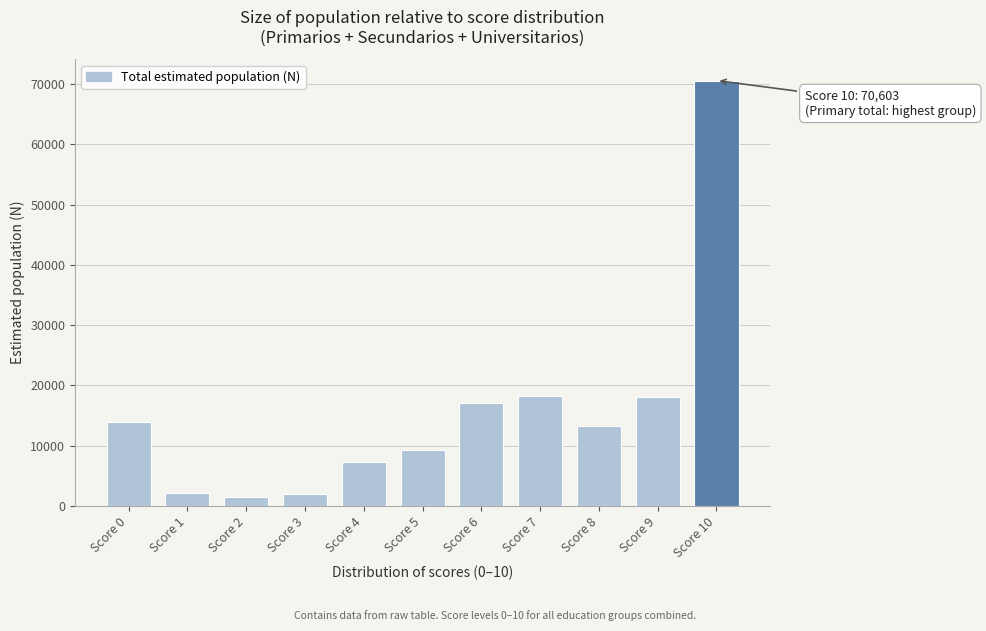

What is the average value?

15745